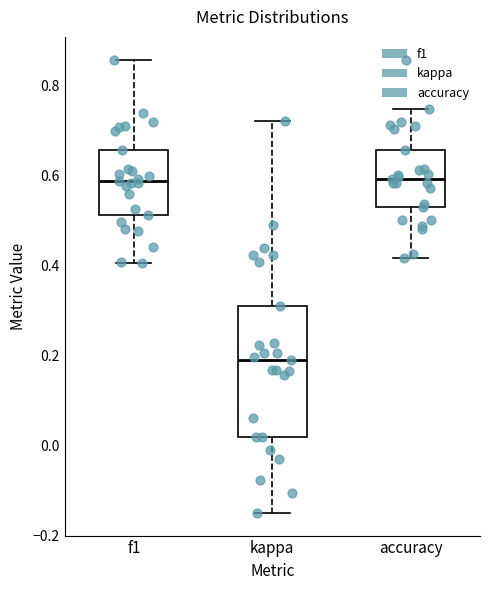

Comparing the boxes themselves (not the whiskers), which one is the tallest?

kappa